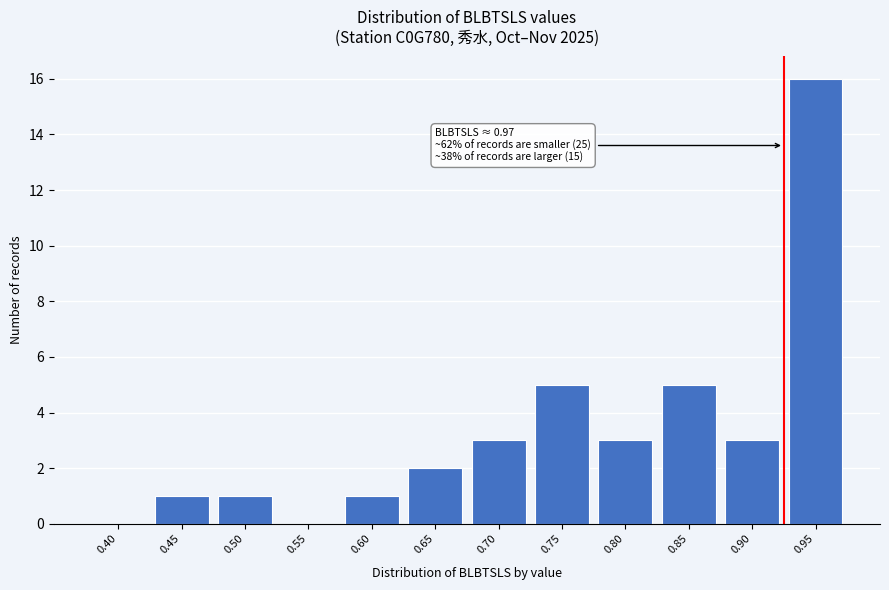

Reading left to right, list all the values displayed in this chart.

0.40=0	0.45=1	0.50=1	0.55=0	0.60=1	0.65=2	0.70=3	0.75=5	0.80=3	0.85=5	0.90=3	0.95=16